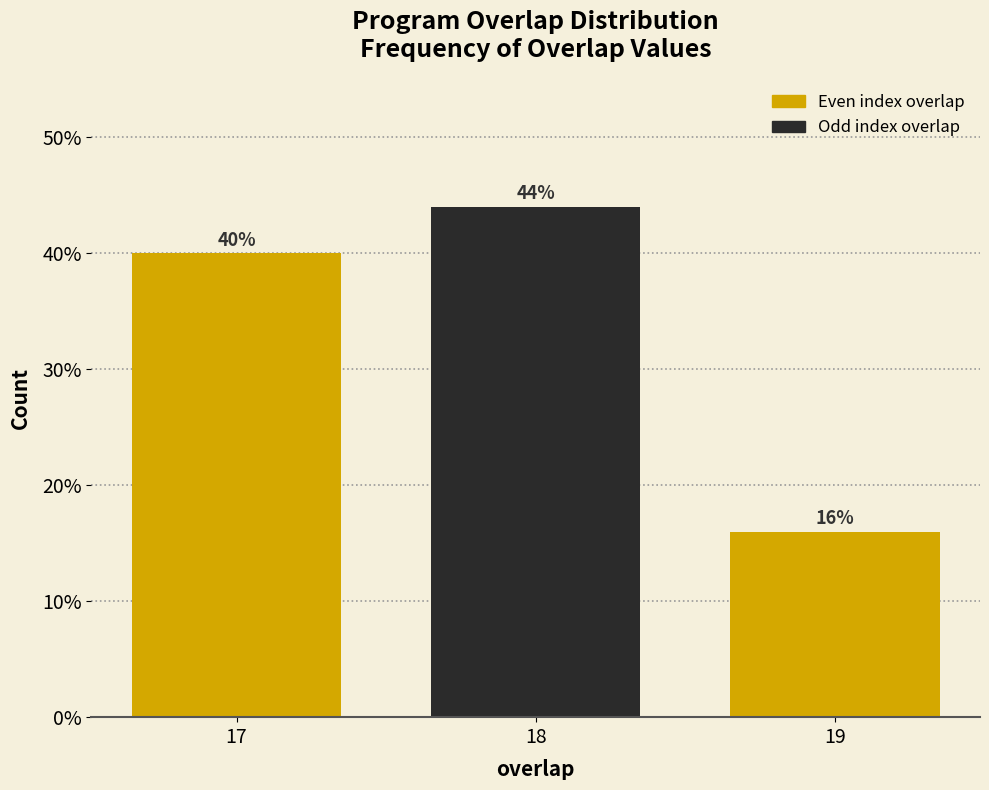

Reading right to left, list all the values displayed in this chart.

19=16	18=44	17=40